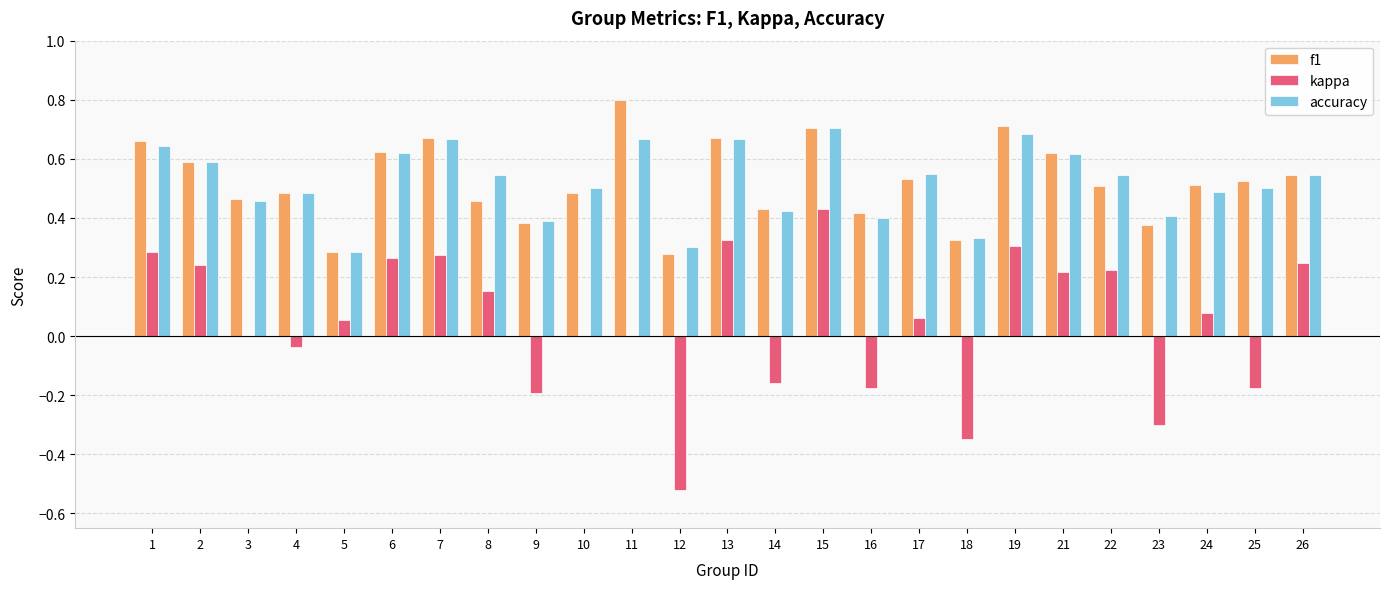

How many data points does each series have?

25